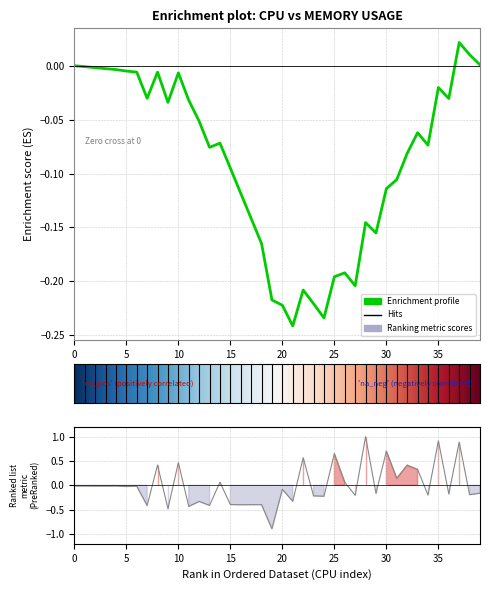

What is the label of the 11th point from the left?

10